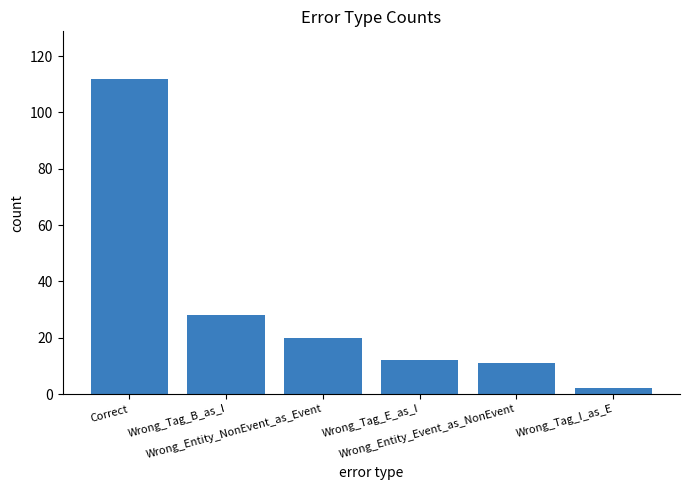

What is the difference between the maximum and minimum values?

110